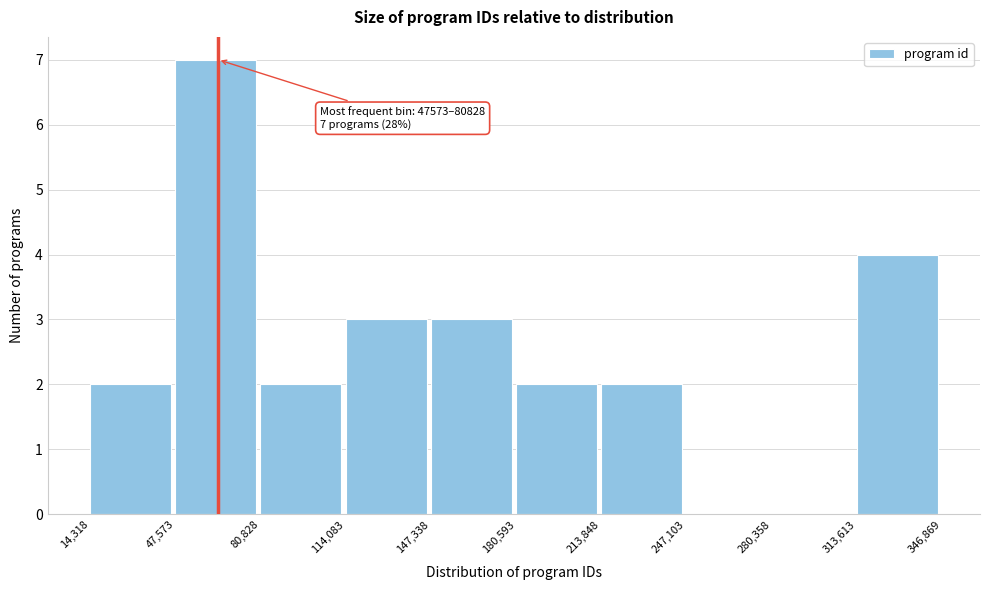

Which range on the x-axis has the tallest bar?

47,573 to 80,828